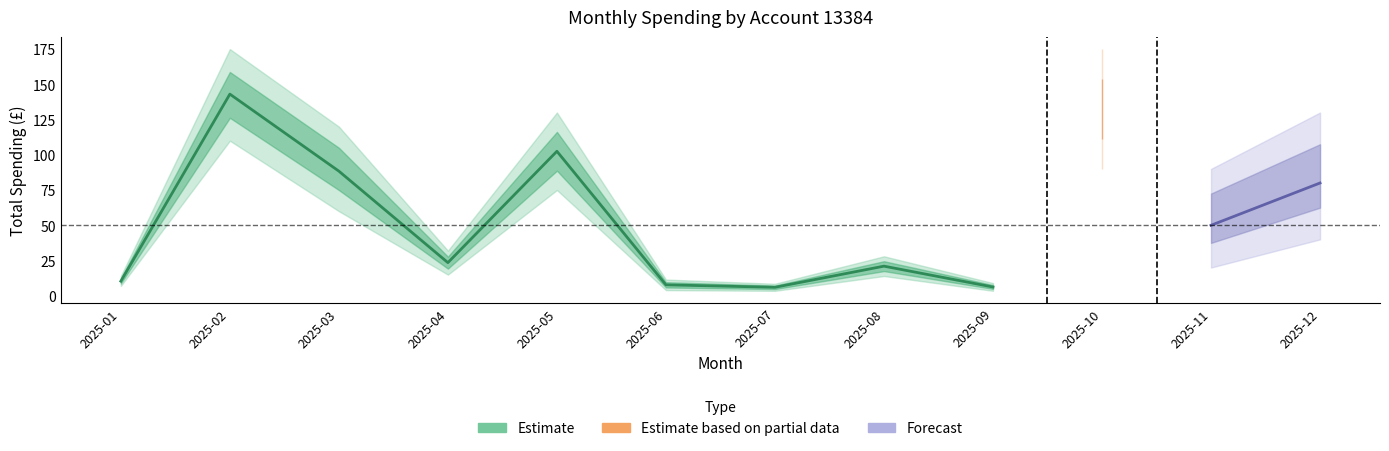

At which category is the sum across all series the highest?

2025-02